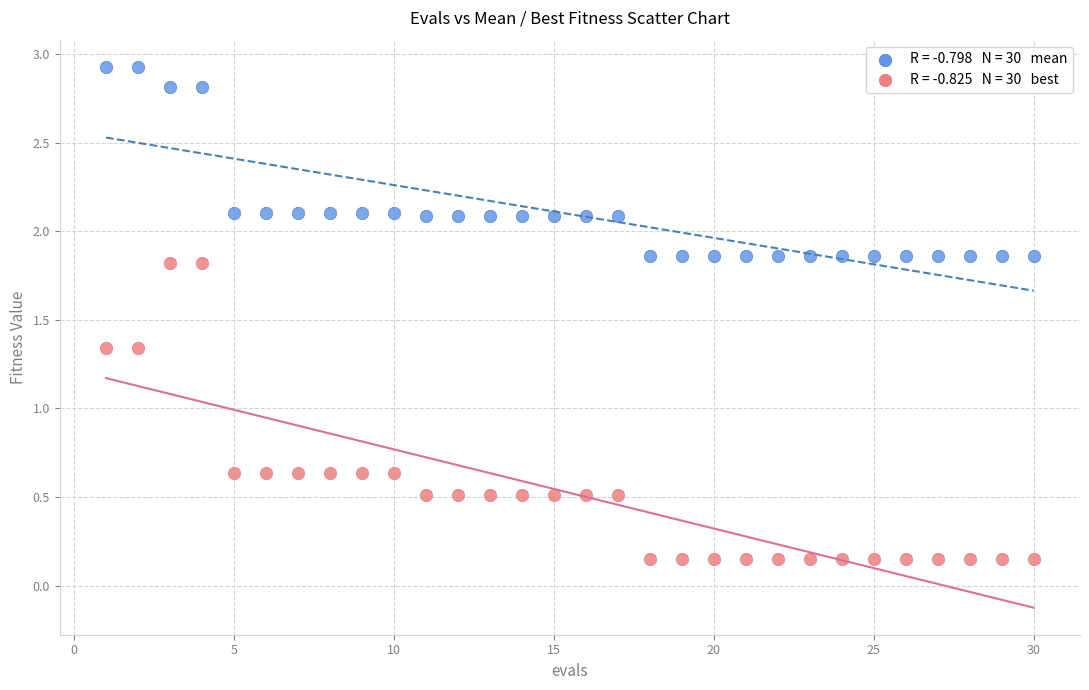

Across all data points, what is the range of X values (max minus min)?

29.0